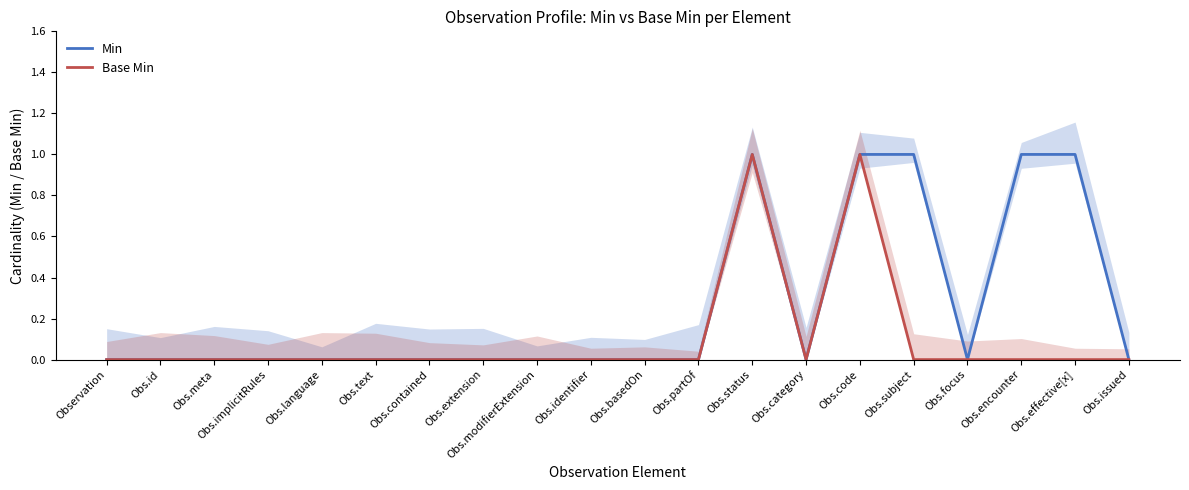

At Obs.text, list the series in order from largest to smallest.

Min, Base Min